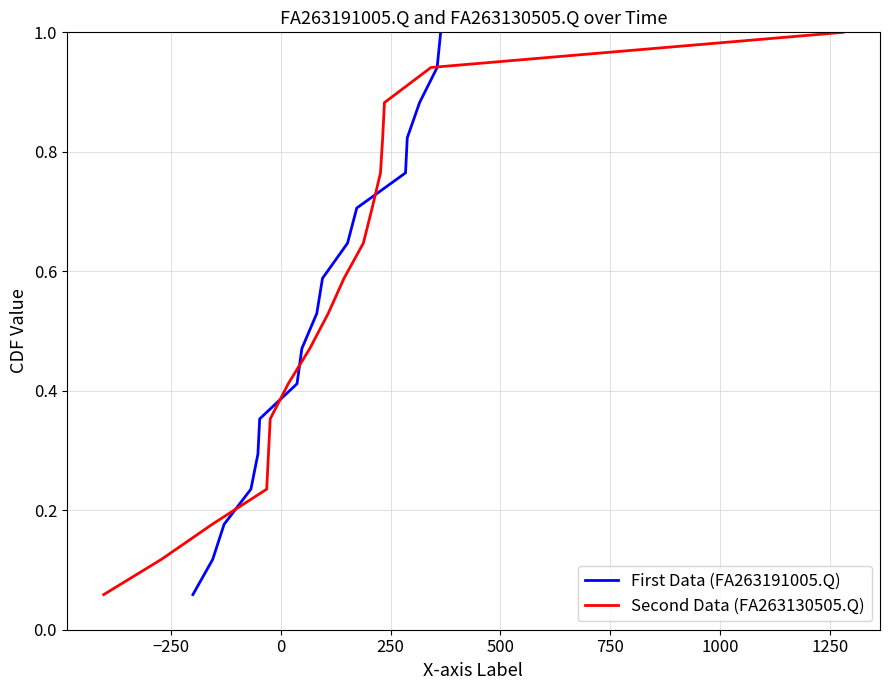

Reading left to right, what are all the values shown in this chart?

First Data (FA263191005.Q): 0.1	0.1	0.2	0.2	0.3	0.4	0.4	0.5	0.5	0.6	0.6	0.7	0.8	0.8	0.9	0.9	1.0
Second Data (FA263130505.Q): 0.1	0.1	0.2	0.2	0.3	0.4	0.4	0.5	0.5	0.6	0.6	0.7	0.8	0.8	0.9	0.9	1.0